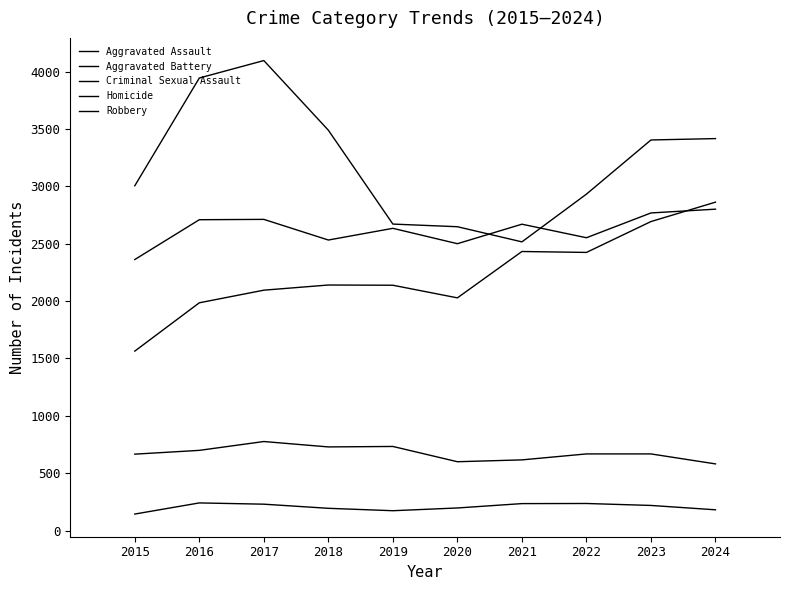

True or false: Aggravated Assault and Criminal Sexual Assault intersect in this chart.

False